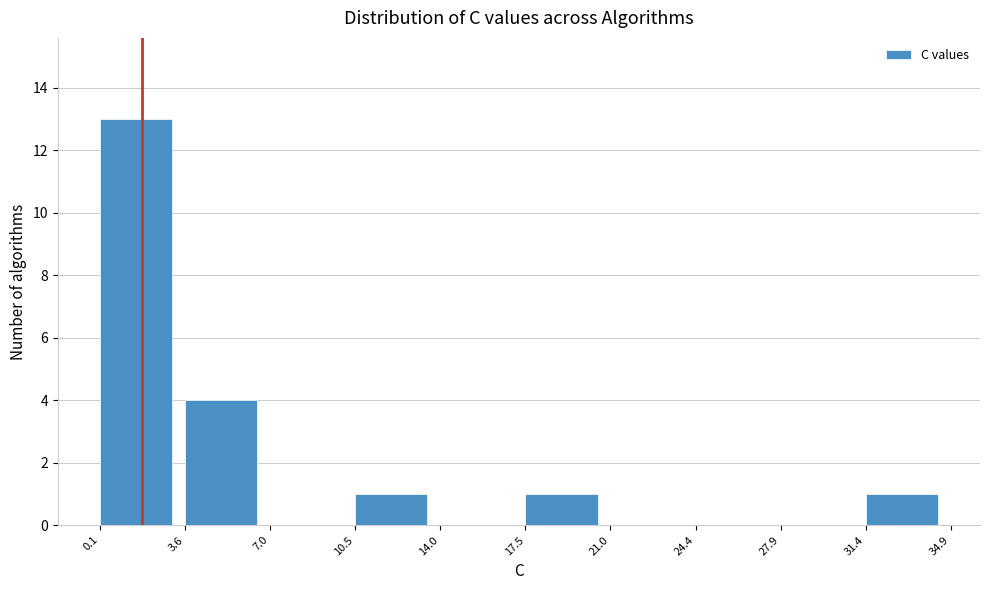

Reading left to right, list every bar in this chart as the range it spans on the x-axis followed by its height. The values are not printed on the chart, so give them approximately, as read against the axis.

0.1 to 3.6: 13
3.6 to 7.0: 4
7.0 to 10.5: 0
10.5 to 14.0: 1
14.0 to 17.5: 0
17.5 to 21.0: 1
21.0 to 24.4: 0
24.4 to 27.9: 0
27.9 to 31.4: 0
31.4 to 34.9: 1